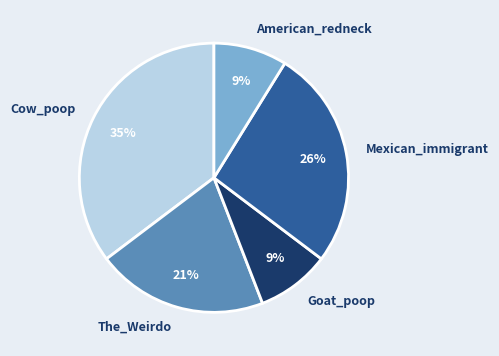

Between Goat_poop and The_Weirdo, which is larger?

The_Weirdo